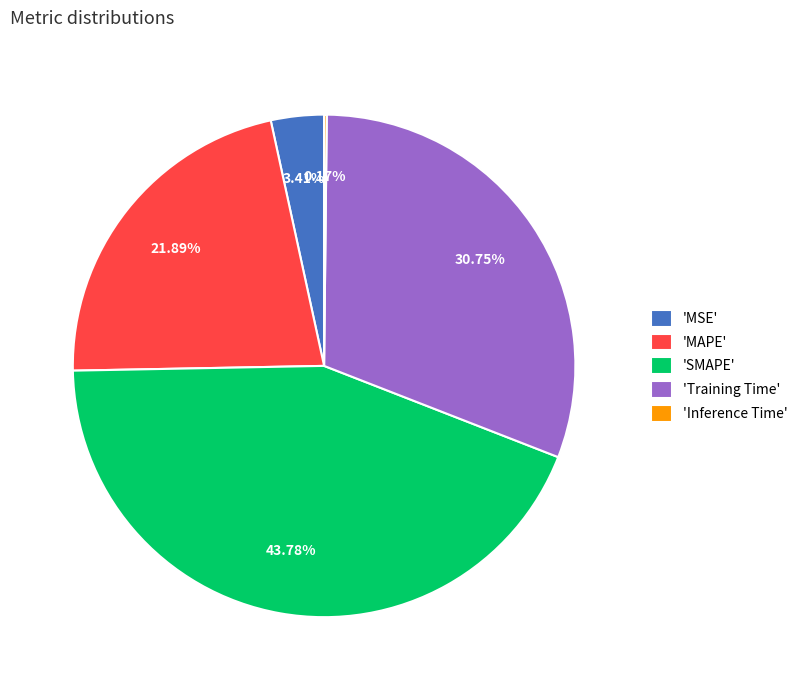

What is the ratio of the value at 'SMAPE' to the value at 'Training Time'?

1.4